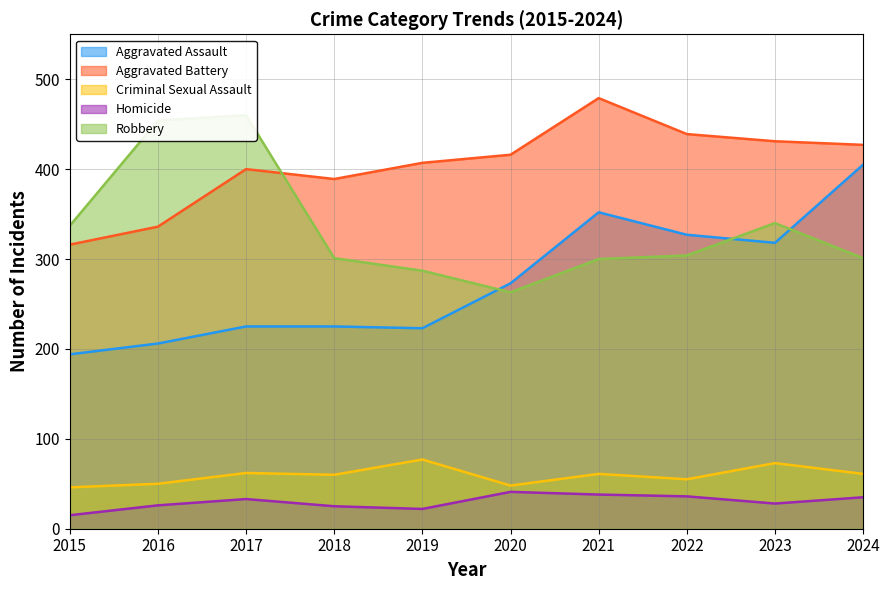

At which label is Homicide closest to 28?

2023